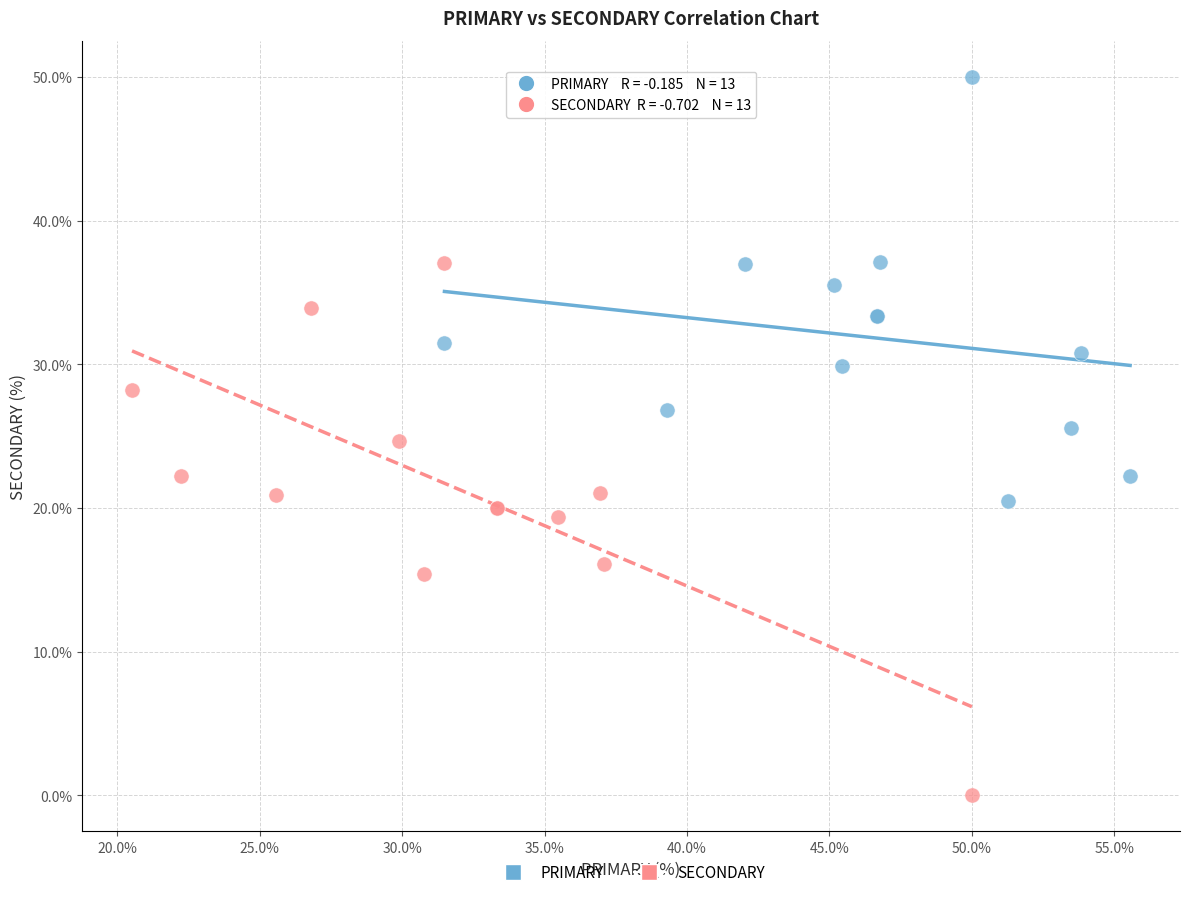

Which series contains the lowest Y value?

SECONDARY